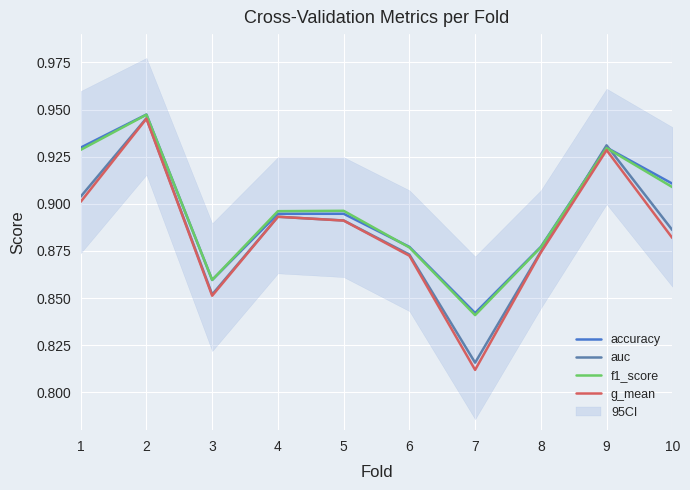

The value of f1_score at 3 is 0.9. True or false?

True